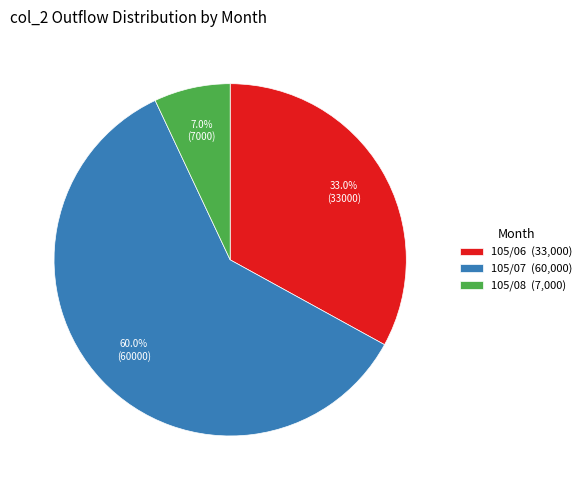

Which slice is the largest?

105/07 (60,000)